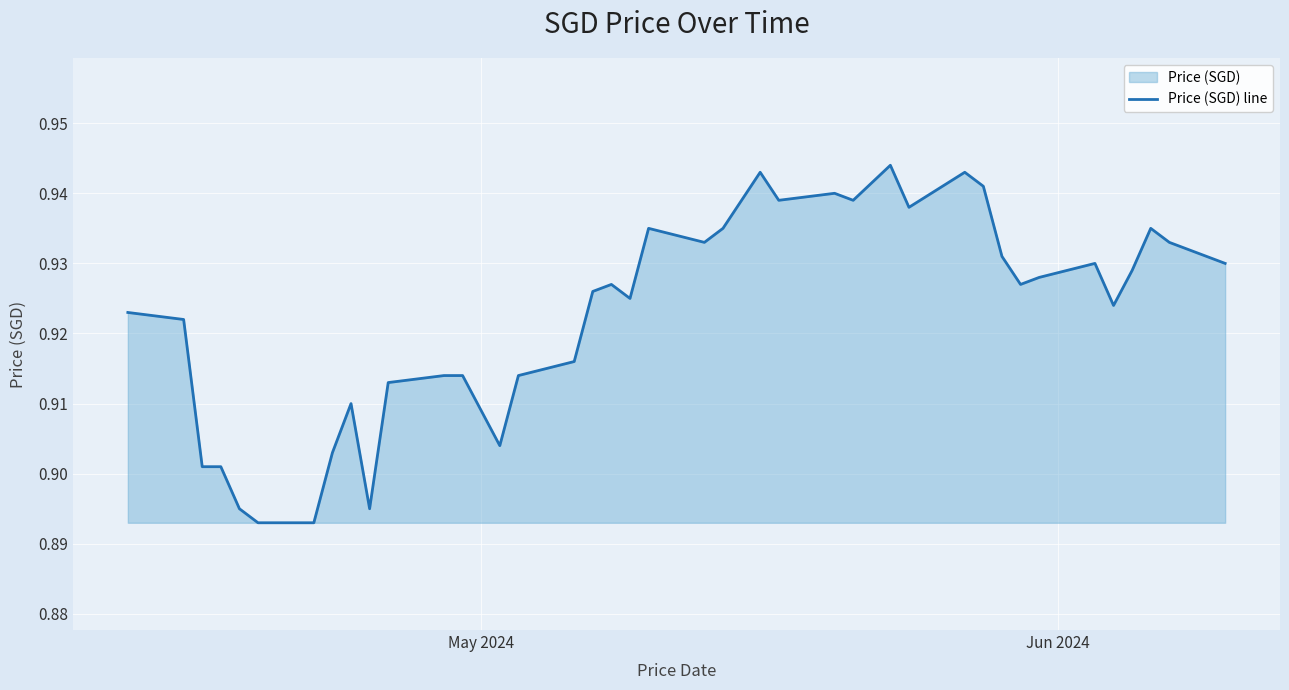

Does the chart display data point markers on the line(s)?

No